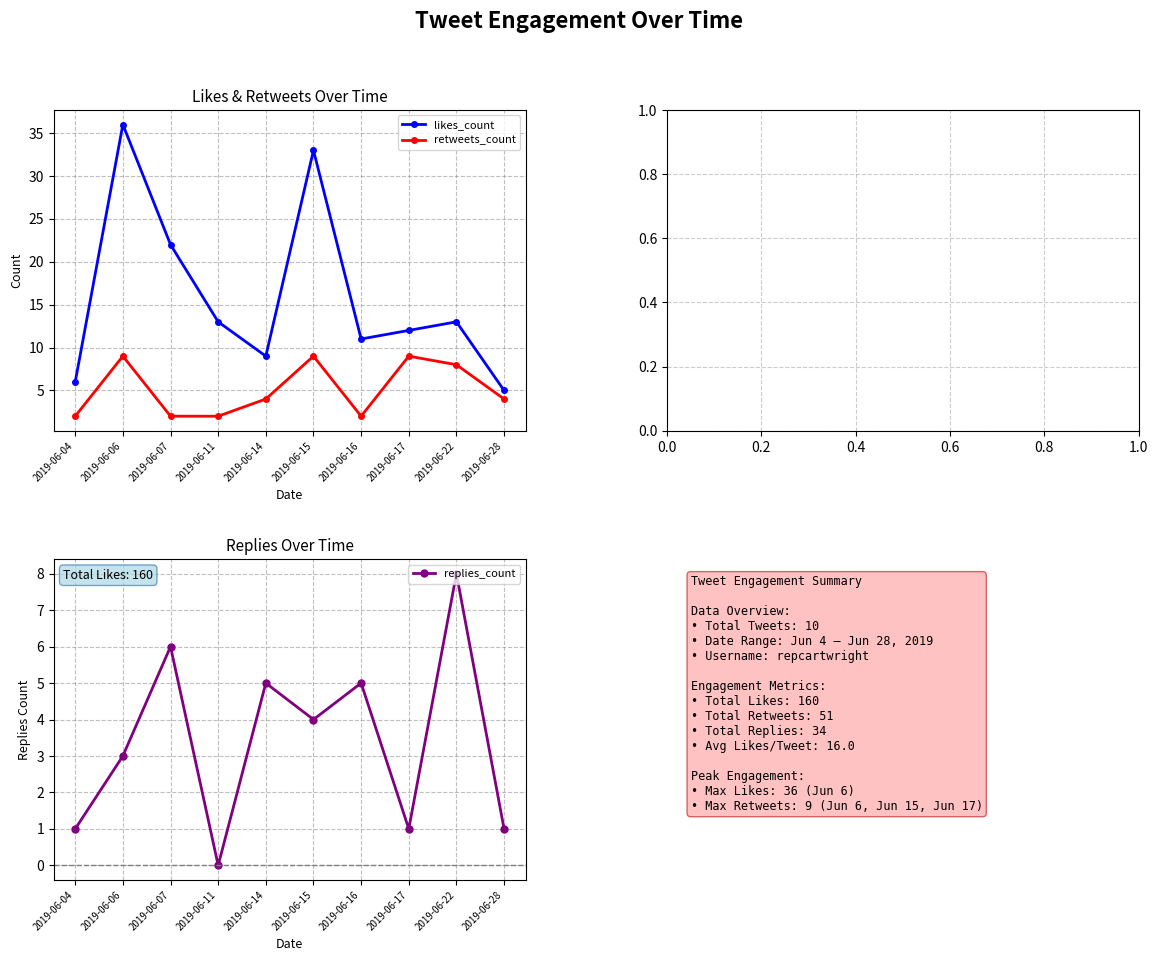

Where does the likes_count series first go above 13?

2019-06-06